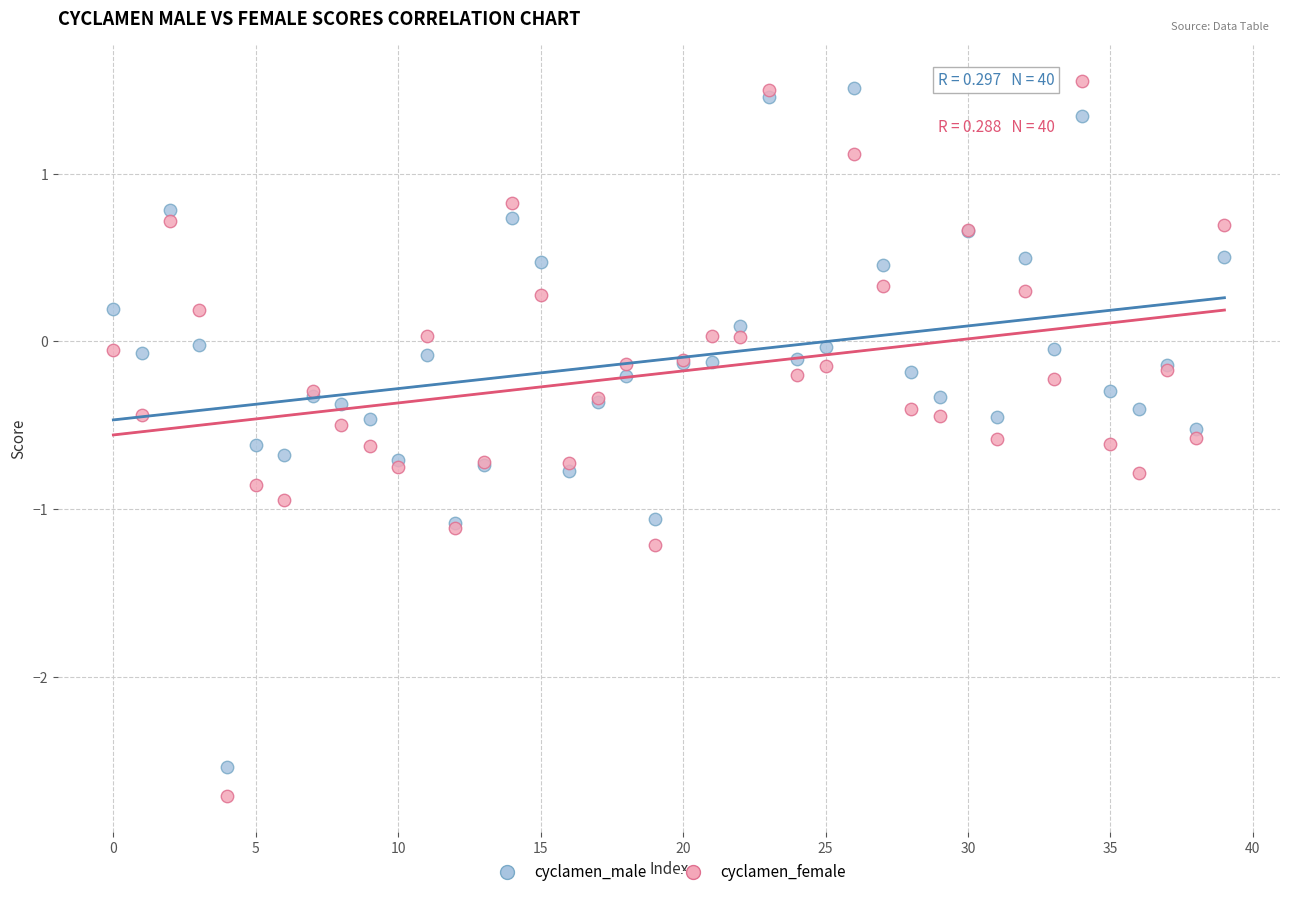

Which series reaches the minimum Y coordinate?

cyclamen_female